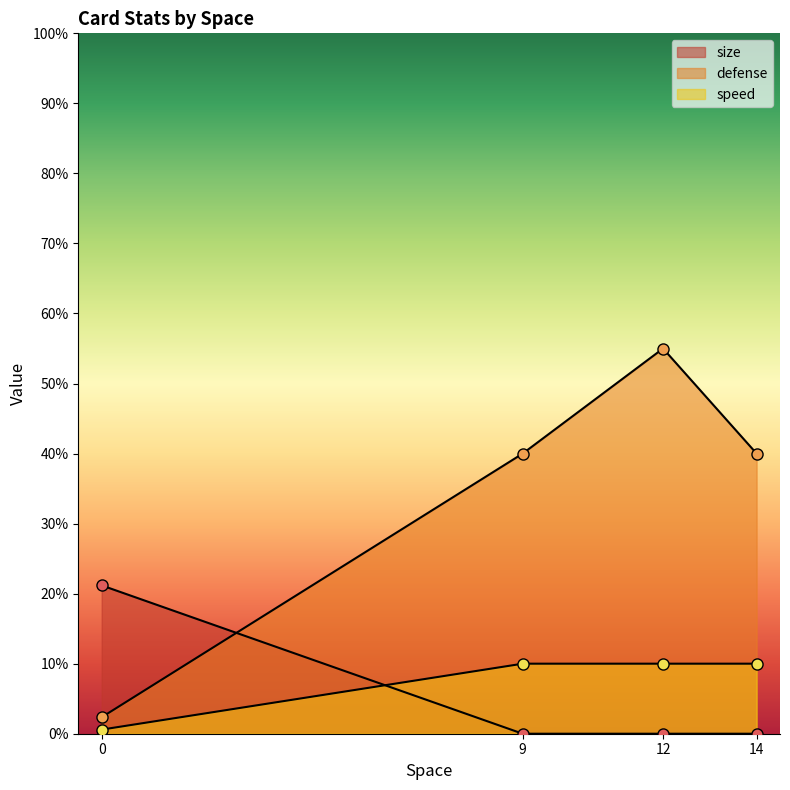

How many series are shown in this chart?

3